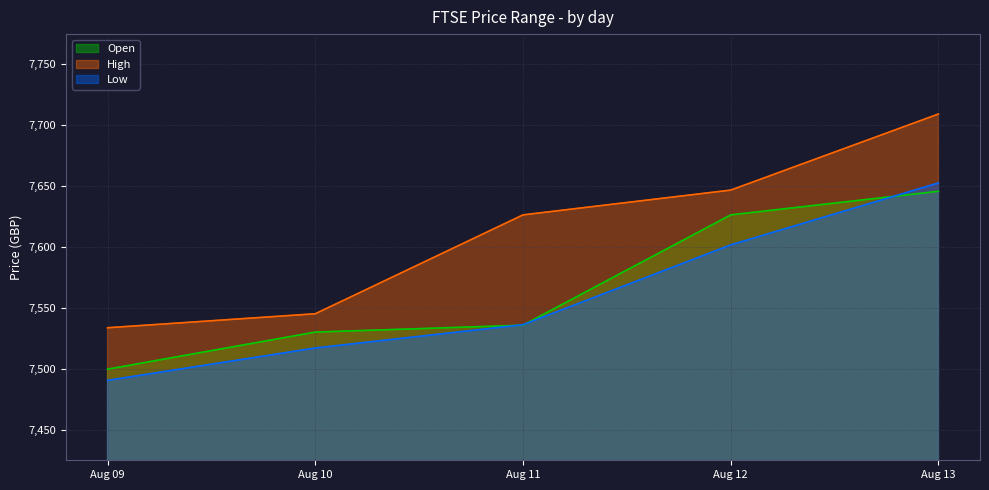

Between Aug 10 and Aug 11, which series saw the biggest shift?

High